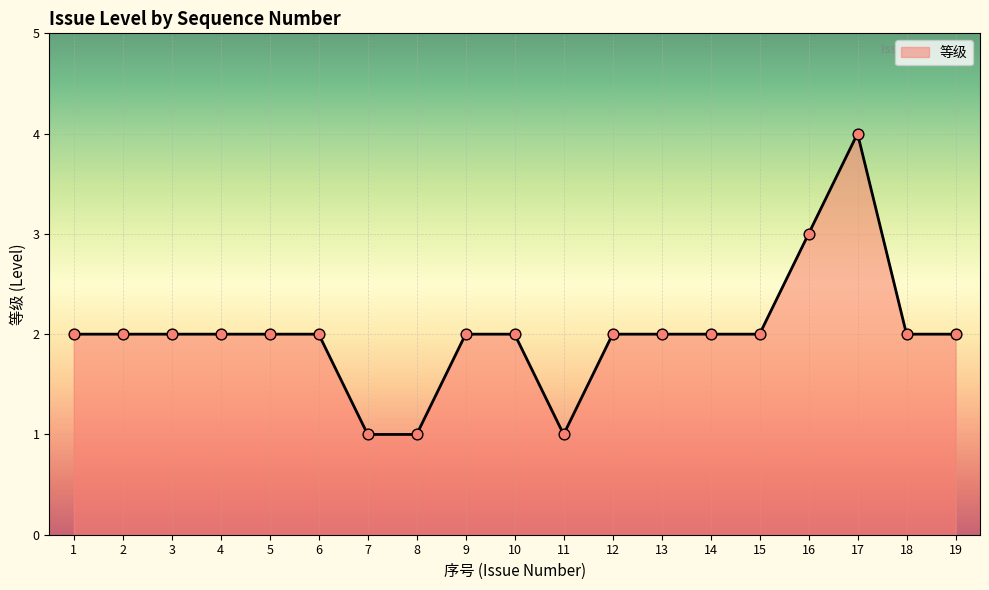

What is the change in value from 13 to 17?

+2